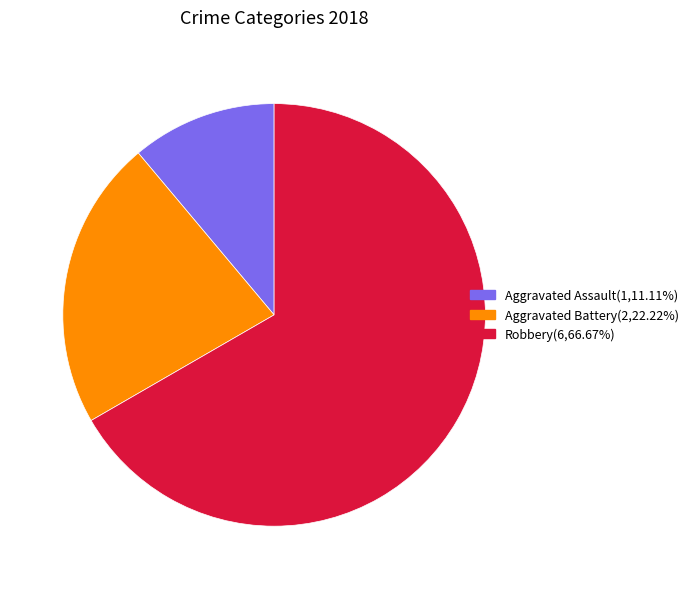

Between Robbery and Aggravated Battery, which is larger?

Robbery